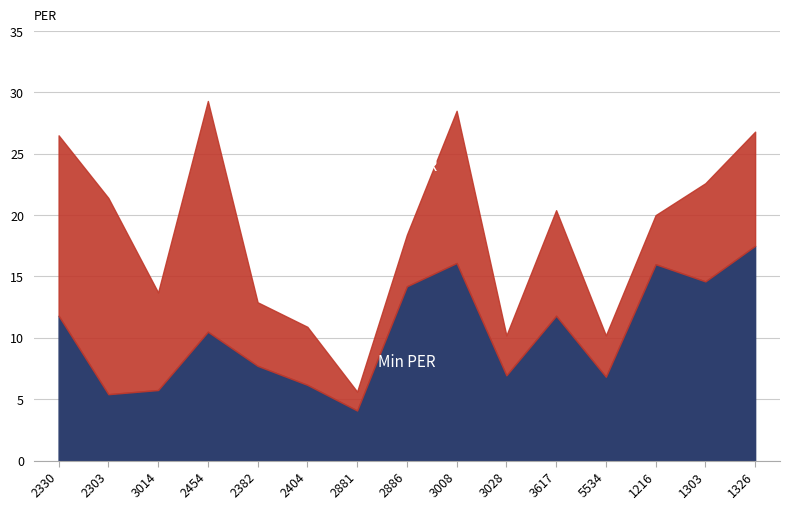

At which category is the sum across all series the highest?

2454